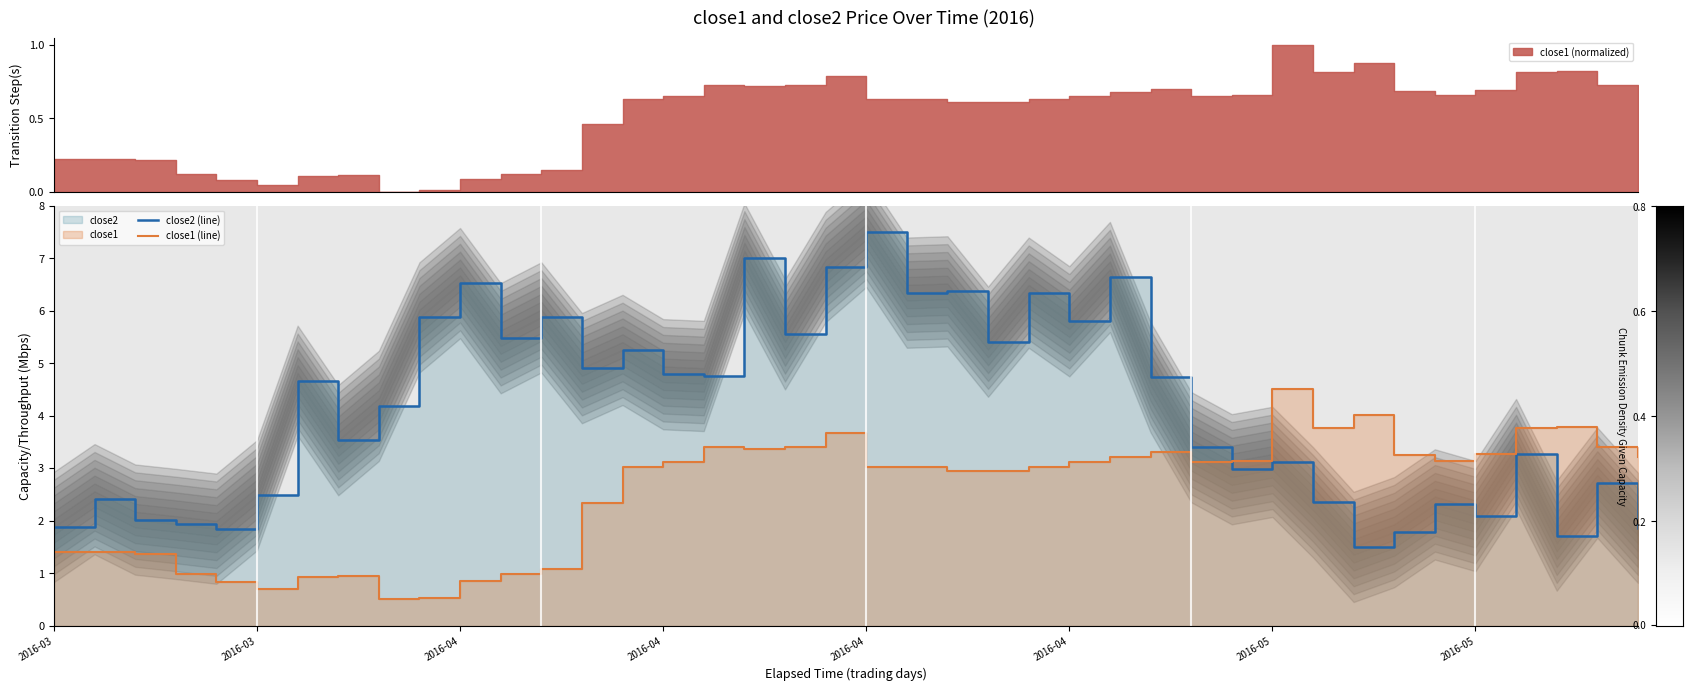

At which category is the sum across all series the highest?

20